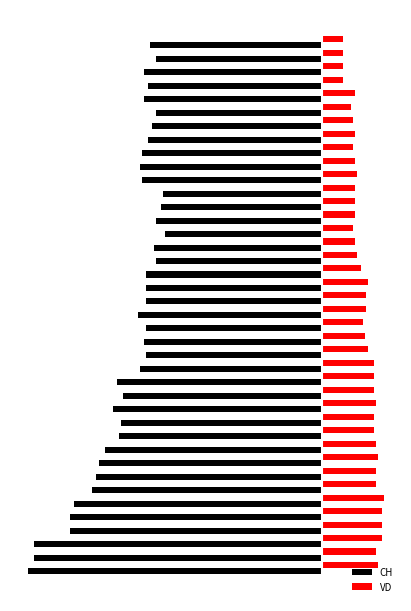

Which series has the largest total across all categories?

VD